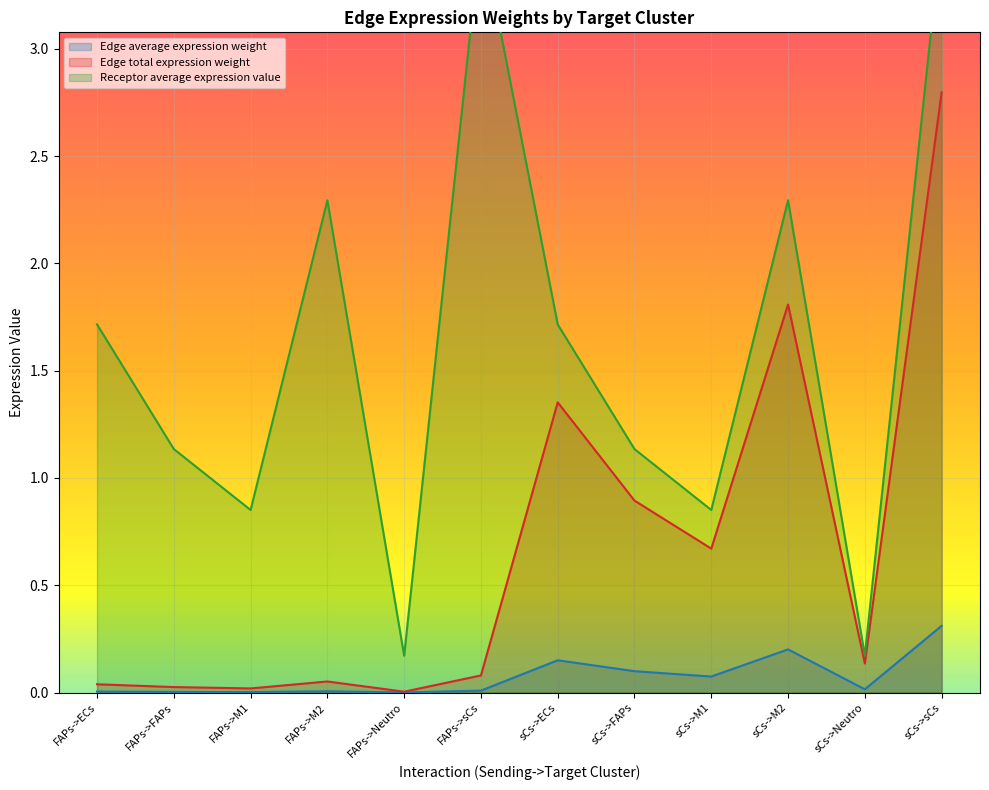

At which label does Edge total expression weight reach its minimum?

FAPs->Neutro